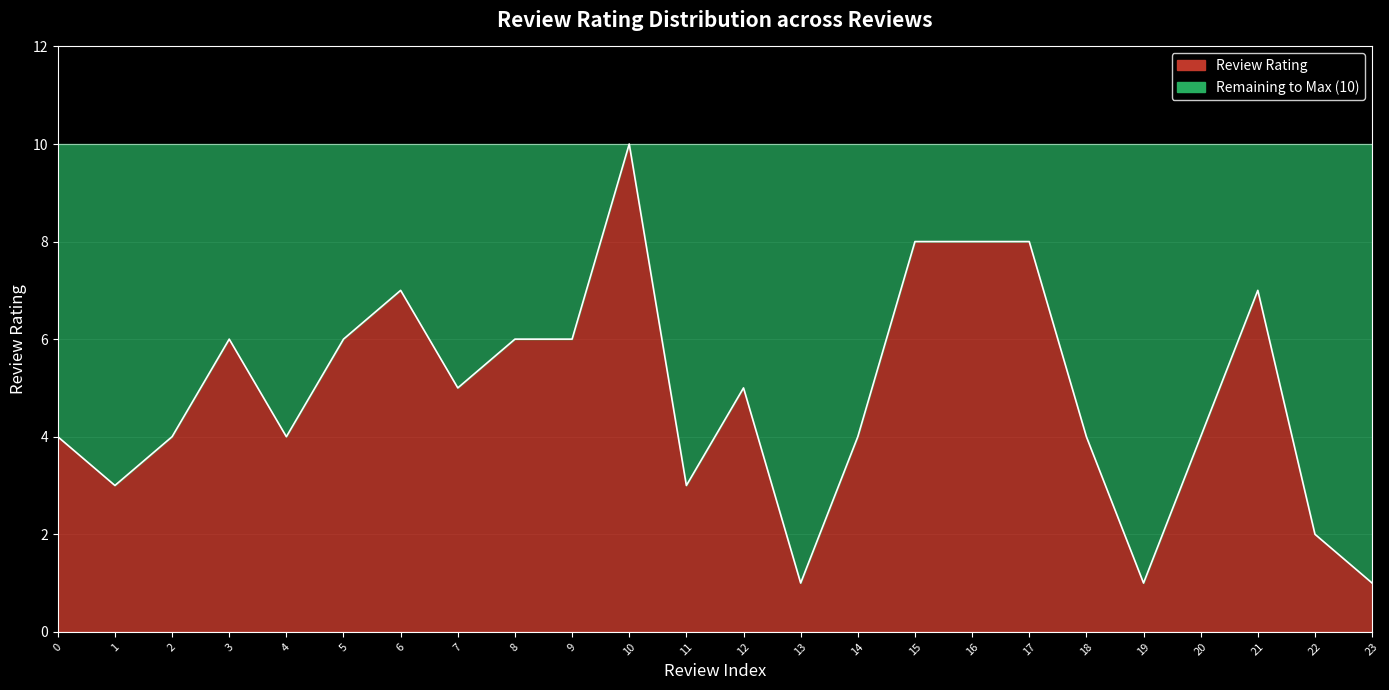

Which has a higher value, 15 or 5?

15